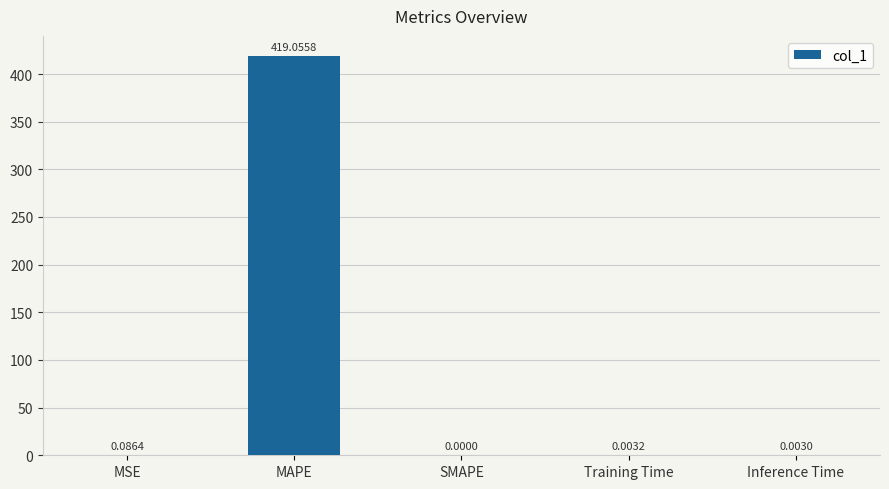

Which has a higher value, SMAPE or MAPE?

MAPE